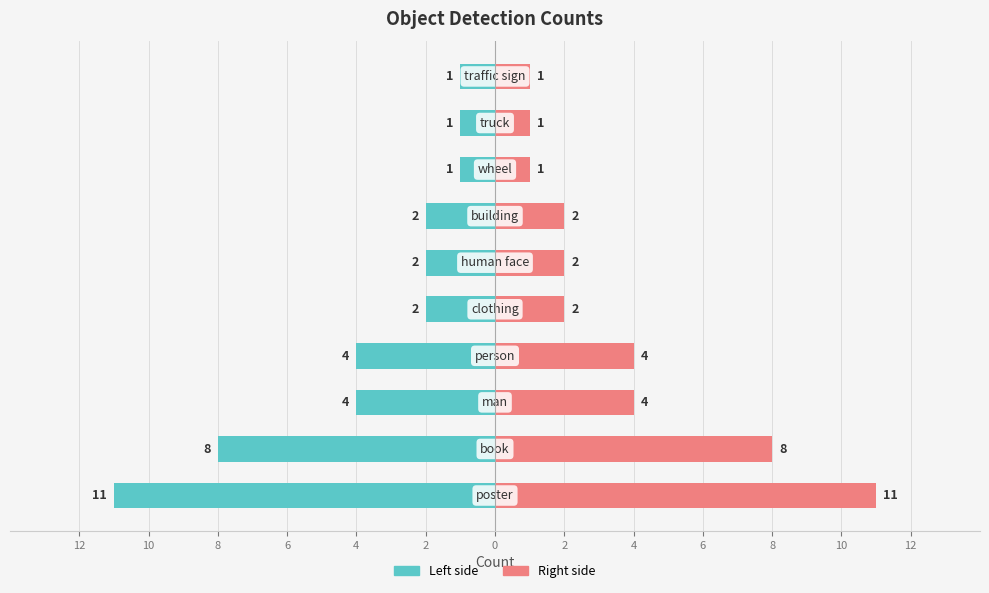

How many values in the count (right) series are below 2?

3